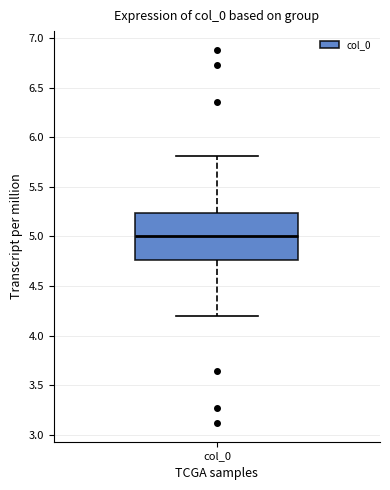

Where is the lower edge of the box for col_0 on the y-axis? The values are not printed on the chart, so give them approximately, as read against the axis.

4.75